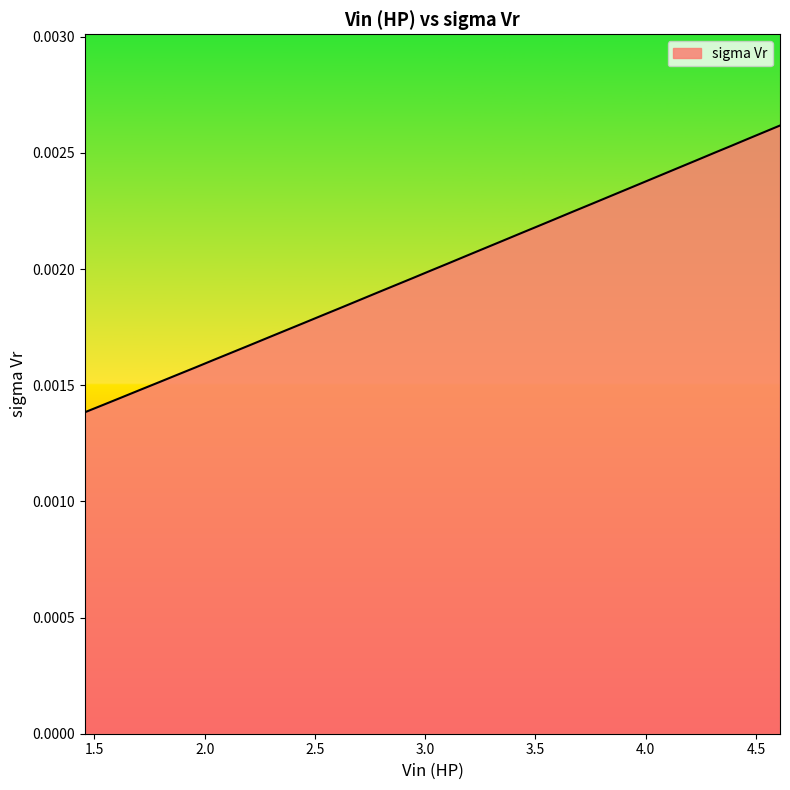

Rank the categories by value from lowest to highest.

1.4571, 1.542, 1.6231, 1.7089, 1.7913, 1.874, 1.9573, 2.039, 2.1186, 2.2043, 2.2871, 2.3682, 2.4505, 2.5322, 2.6145, 2.698, 2.7763, 2.8592, 2.9404, 3.0213, 3.1023, 3.1862, 3.2696, 3.3491, 3.428, 3.5036, 3.5858, 3.6686, 3.7555, 3.8264, 3.9066, 3.9846, 4.0697, 4.1496, 4.2288, 4.3143, 4.3899, 4.4461, 4.4662, 4.6091